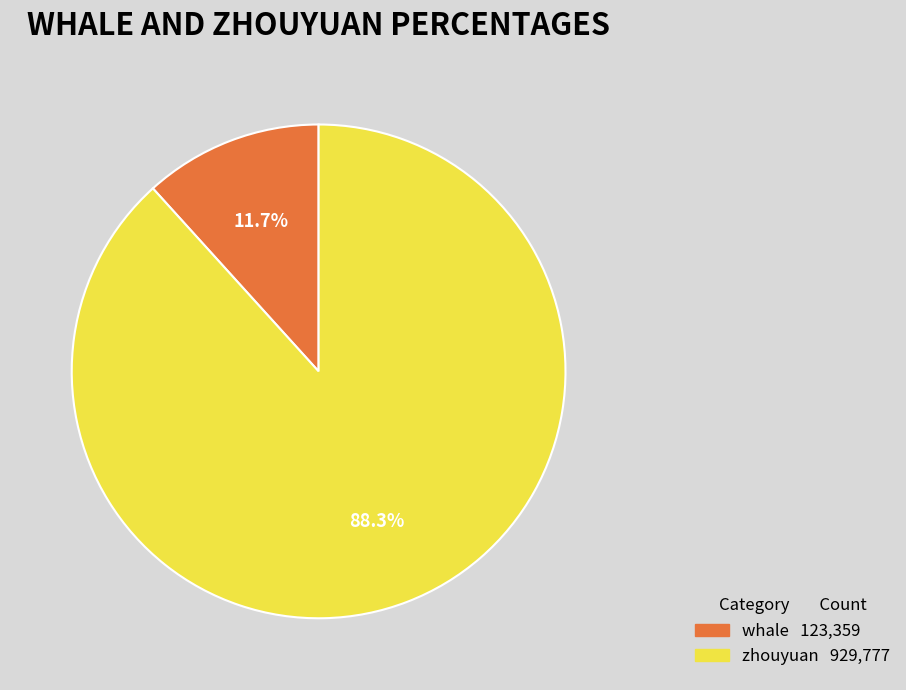

Does zhouyuan represent more than half of the total?

Yes